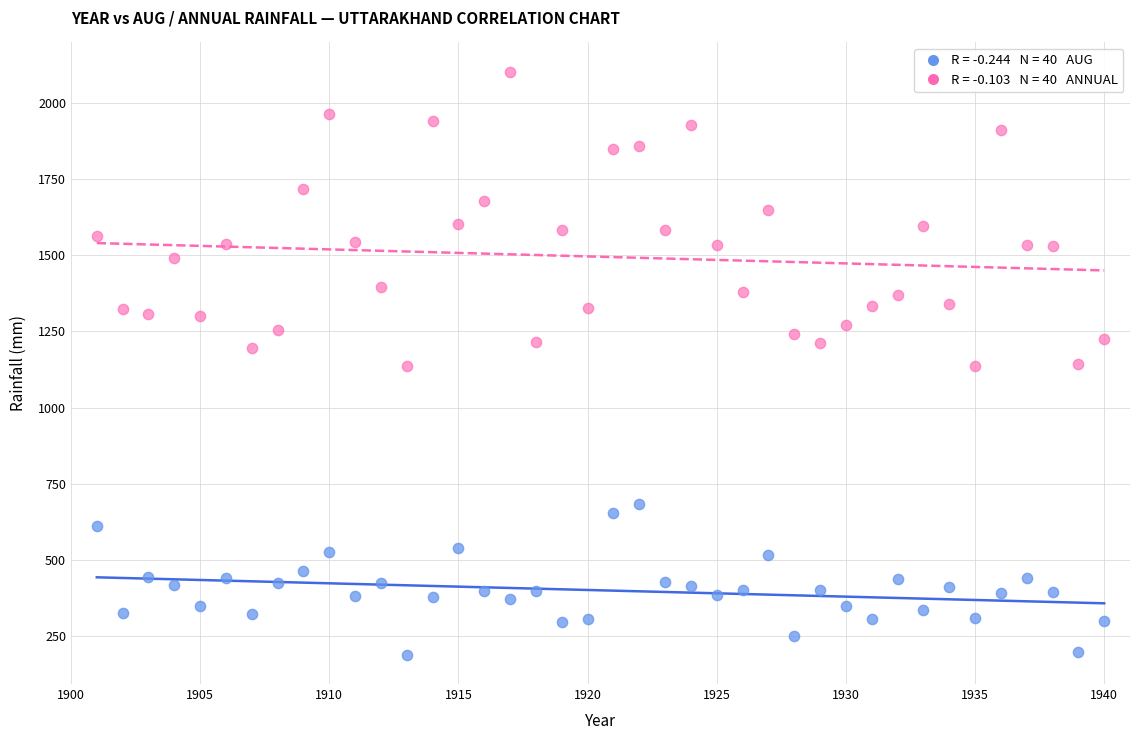

Across all data points, what is the range of Y values (max minus min)?

1914.2